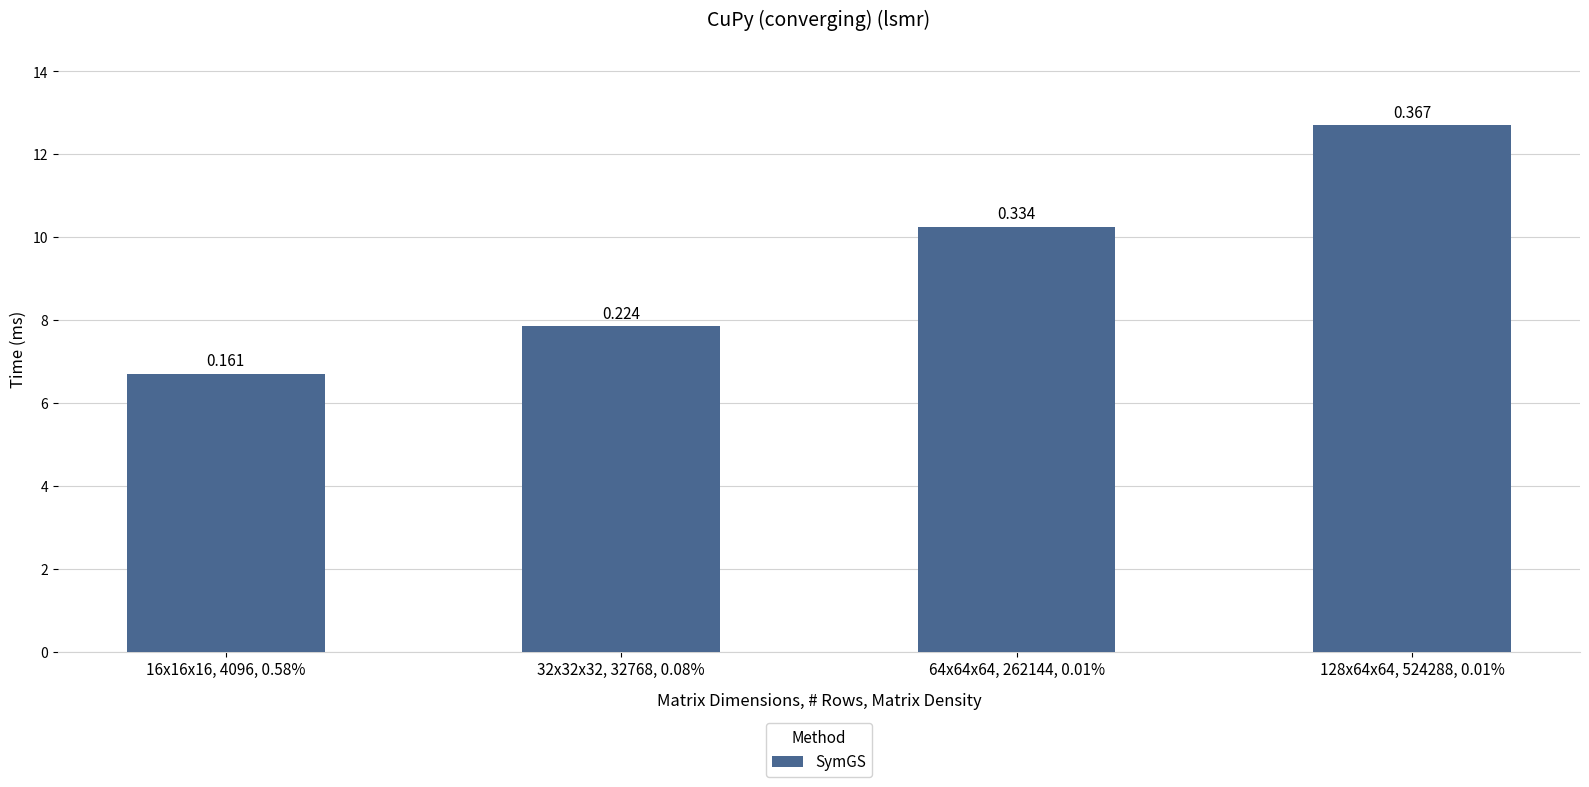

The chart shows a value of 12.7 at 128x64x64, 524288, 0.01%. True or false?

True